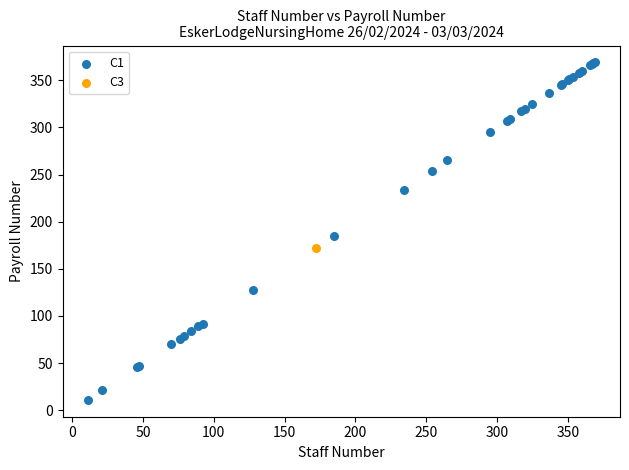

What are all the series names shown in the legend?

C1, C3